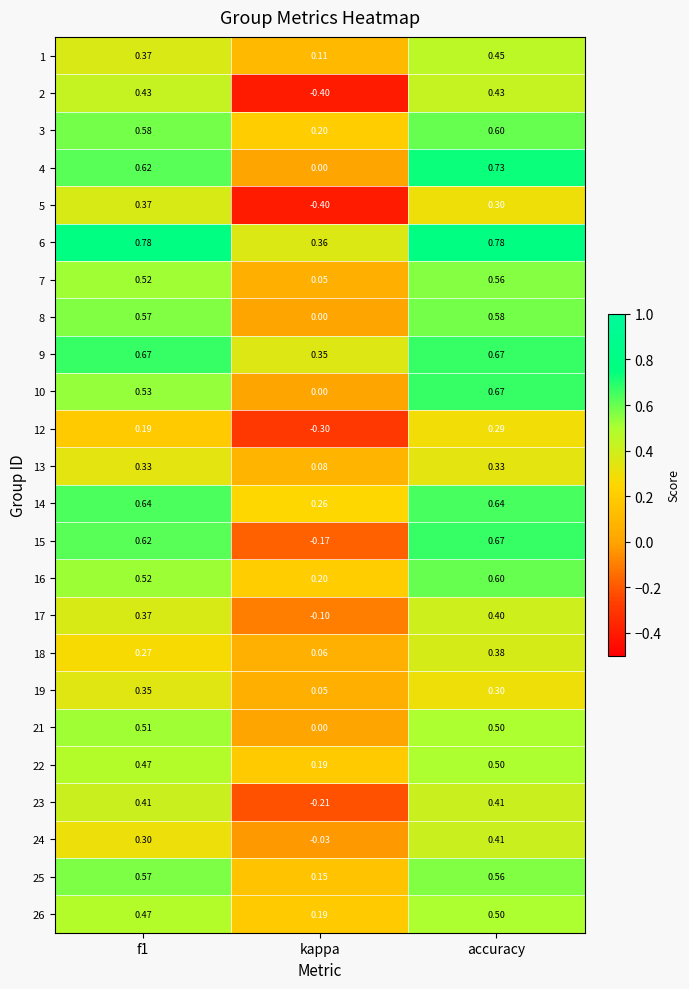

Which label corresponds to the smallest value in the chart?

kappa